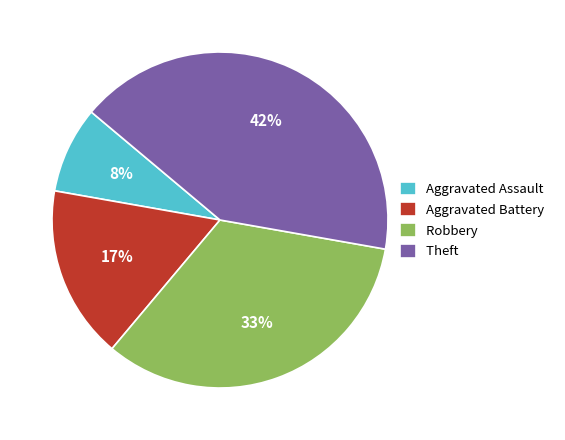

To the nearest percent, what is the average slice percentage?

25%